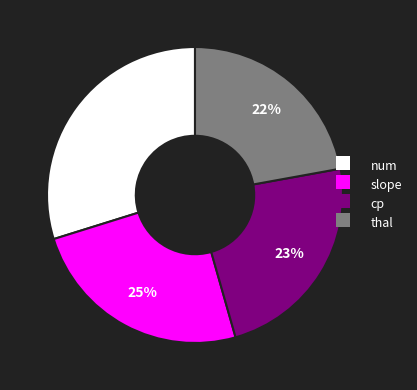

Count the number of slices in the pie.

4